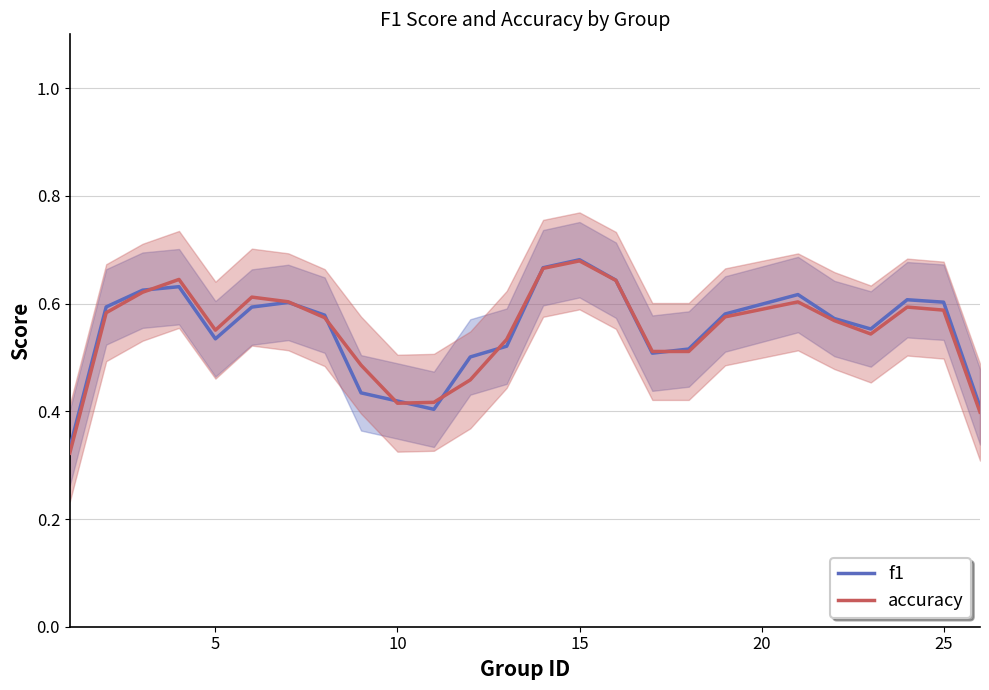

How many series are shown in this chart?

2